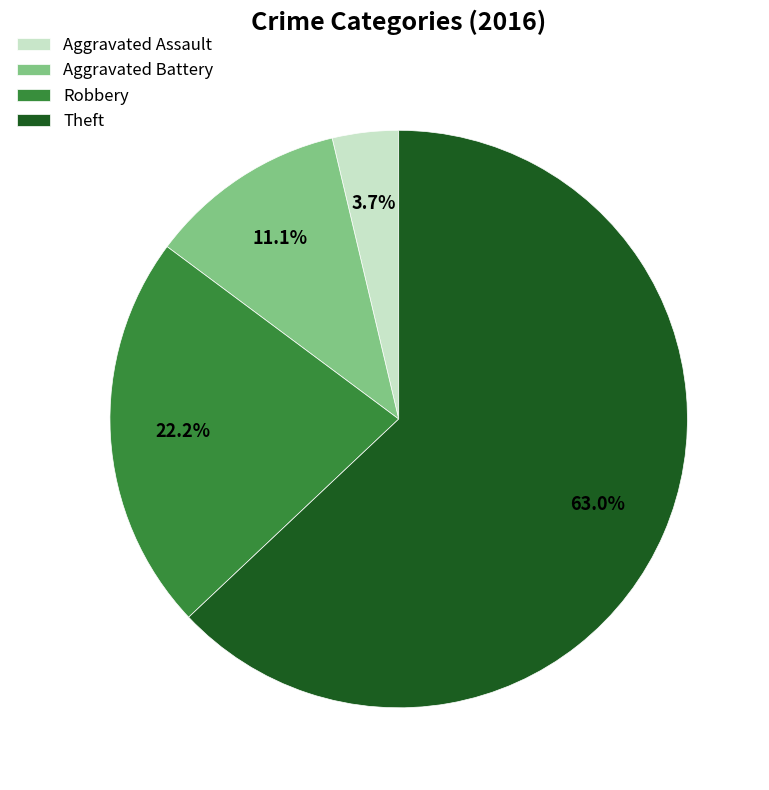

What percentage is the Aggravated Assault slice, to the nearest percent?

4%